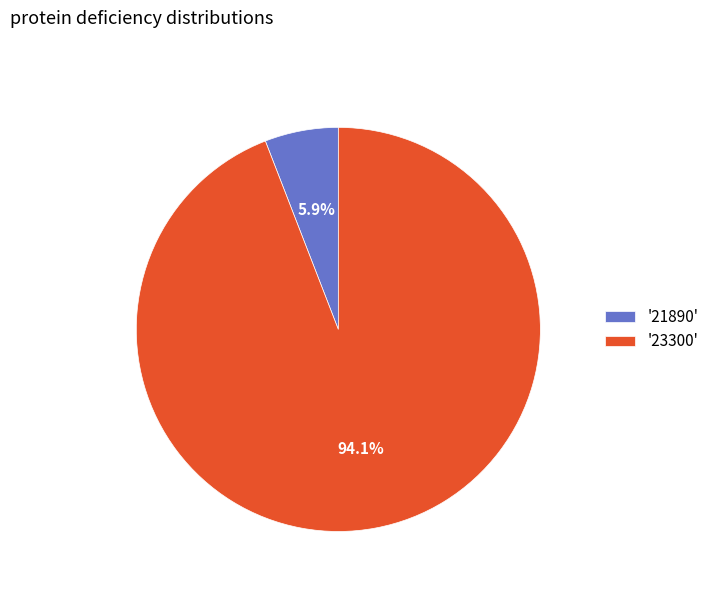

Rank the categories by value from lowest to highest.

'21890', '23300'